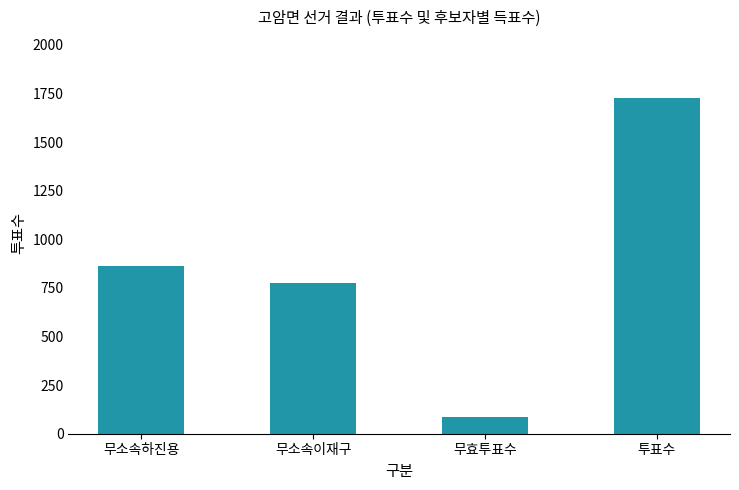

Approximately how many times larger is the value at 무소속하진용 compared to 무소속이재구?

1.1